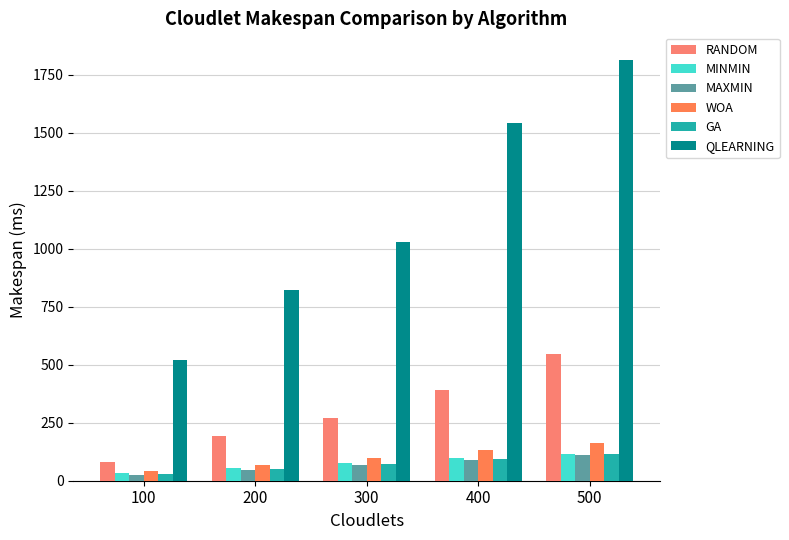

How many data points does each series have?

5